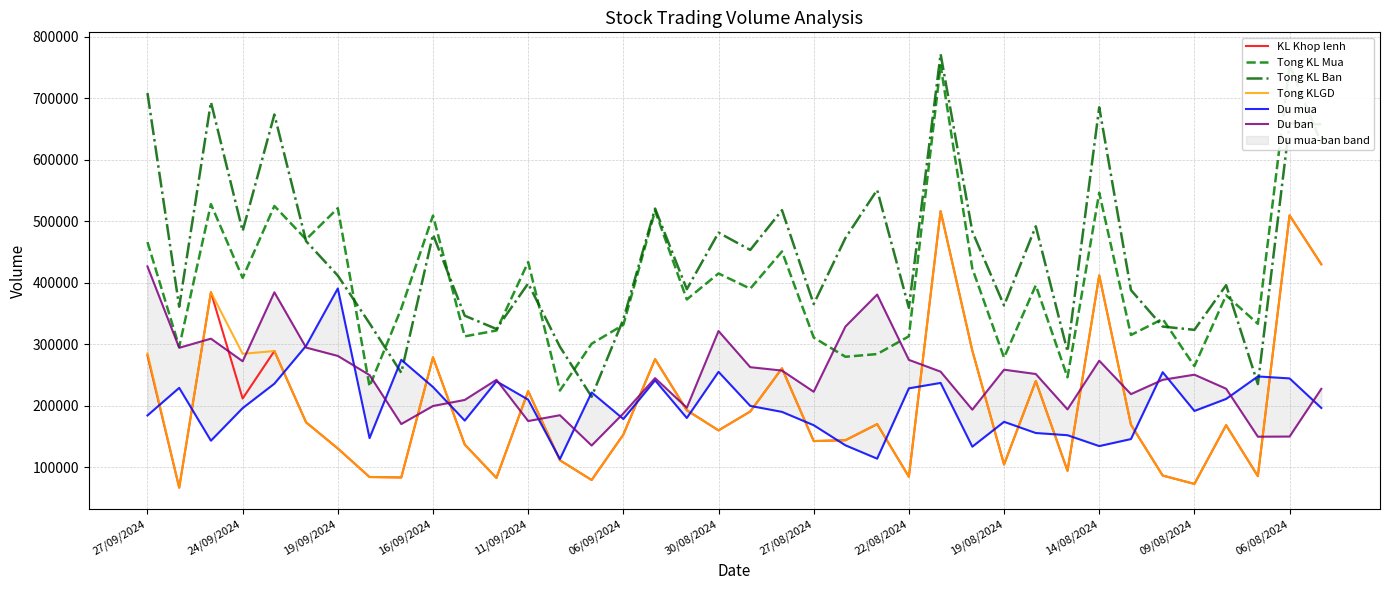

Is it true that KL Khop lenh equals 72346 at 19/08/2024?

False